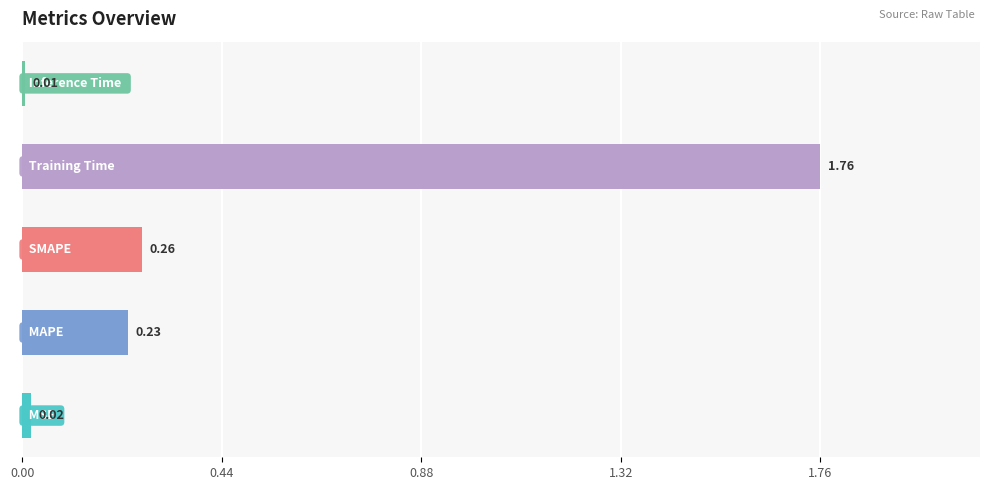

What is the sum of all values?

2.3